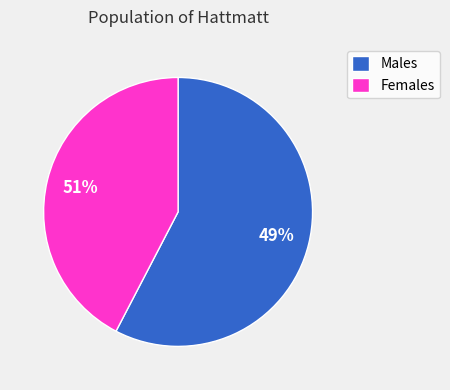

Does any single category account for the majority?

Yes